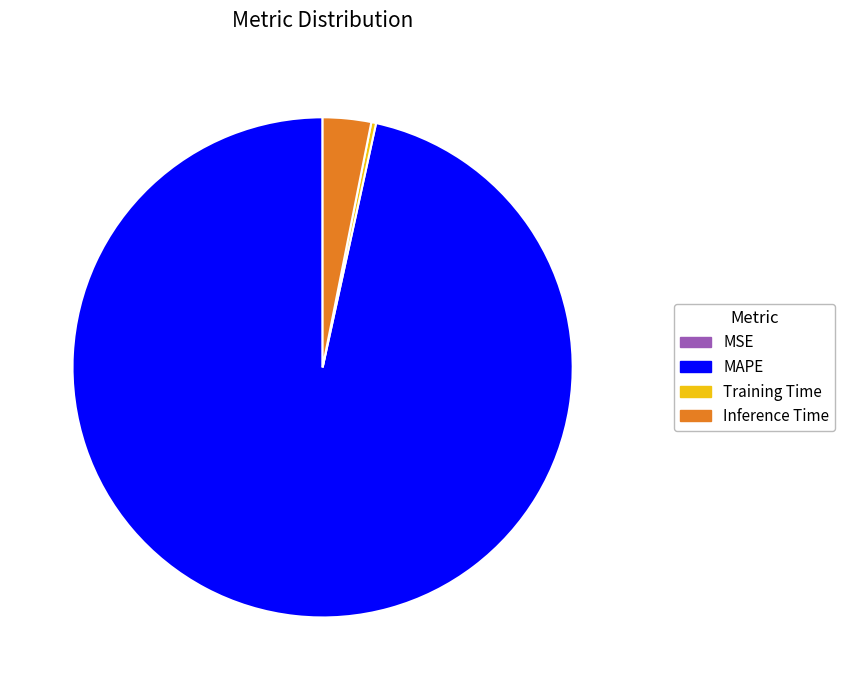

The Inference Time slice represents 3% of the pie. True or false?

True